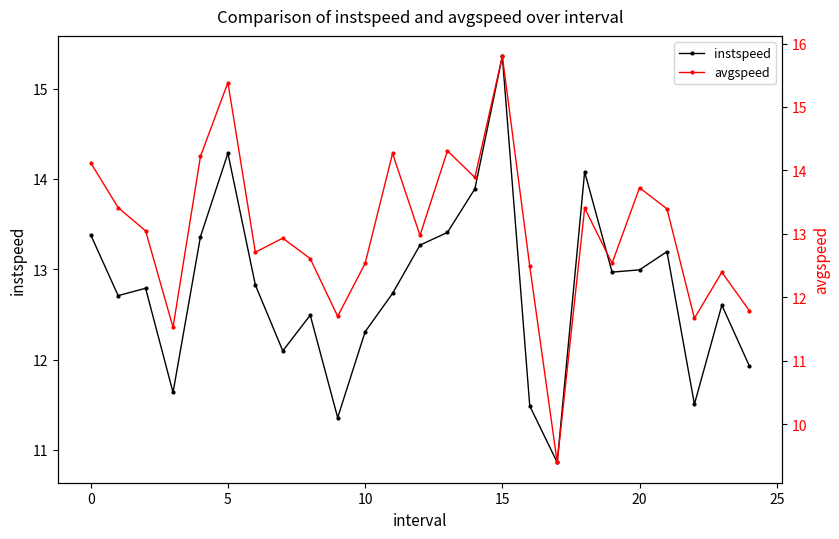

Rank the series by their average value, from lowest to highest.

instspeed, avgspeed